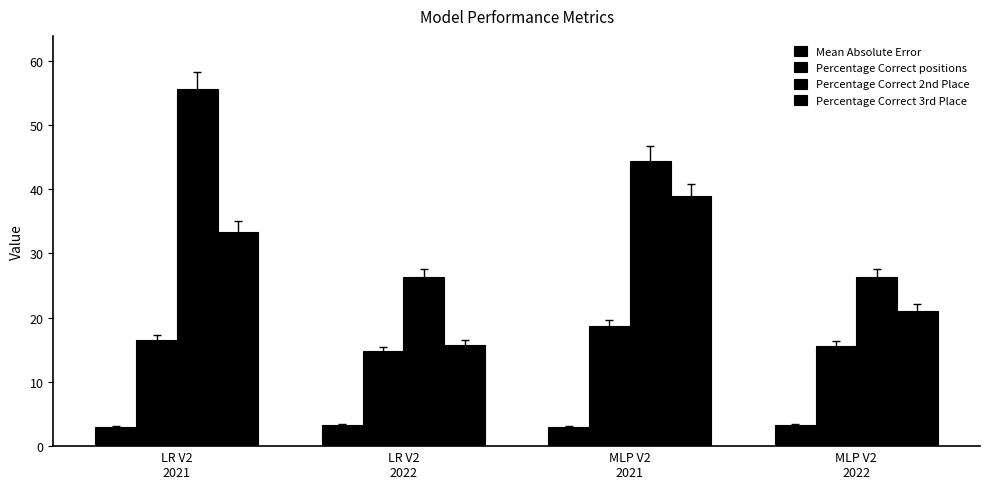

What is the difference between the maximum and minimum values in the Percentage Correct 3rd Place series?

23.1